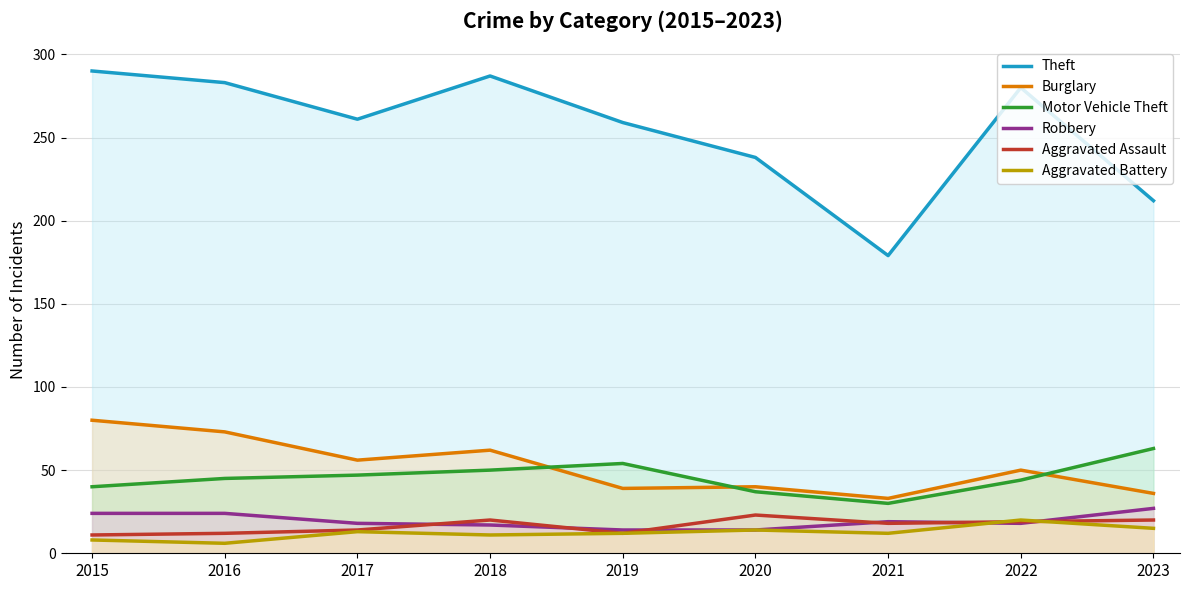

Reading left to right, what are all the values shown in this chart?

Theft: 2015=290	2016=283	2017=261	2018=287	2019=259	2020=238	2021=179	2022=280	2023=212
Burglary: 2015=80	2016=73	2017=56	2018=62	2019=39	2020=40	2021=33	2022=50	2023=36
Motor Vehicle Theft: 2015=40	2016=45	2017=47	2018=50	2019=54	2020=37	2021=30	2022=44	2023=63
Robbery: 2015=24	2016=24	2017=18	2018=17	2019=14	2020=14	2021=19	2022=18	2023=27
Aggravated Assault: 2015=11	2016=12	2017=14	2018=20	2019=12	2020=23	2021=18	2022=19	2023=20
Aggravated Battery: 2015=8	2016=6	2017=13	2018=11	2019=12	2020=14	2021=12	2022=20	2023=15